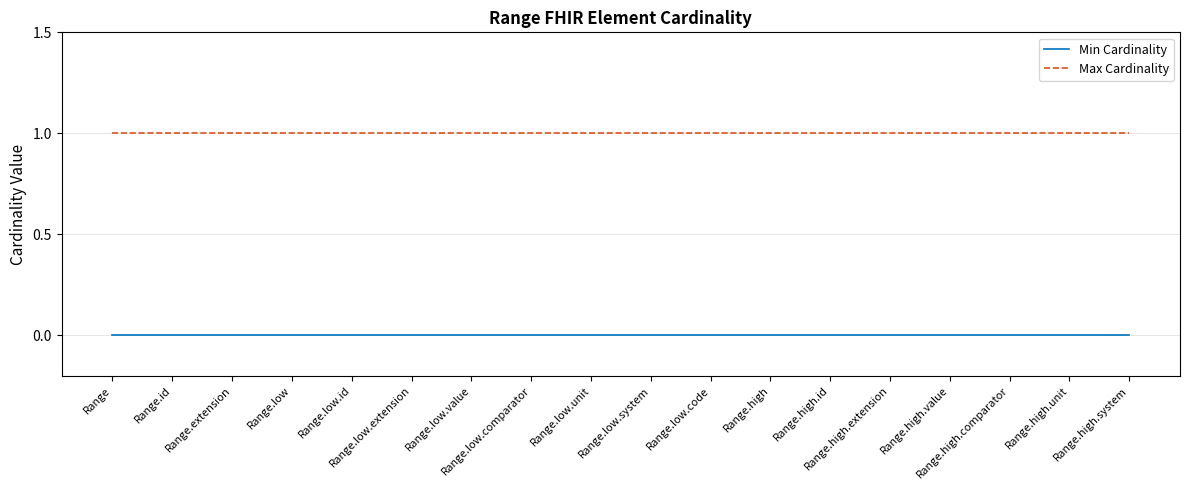

Which series has the largest total across all categories?

Max Cardinality